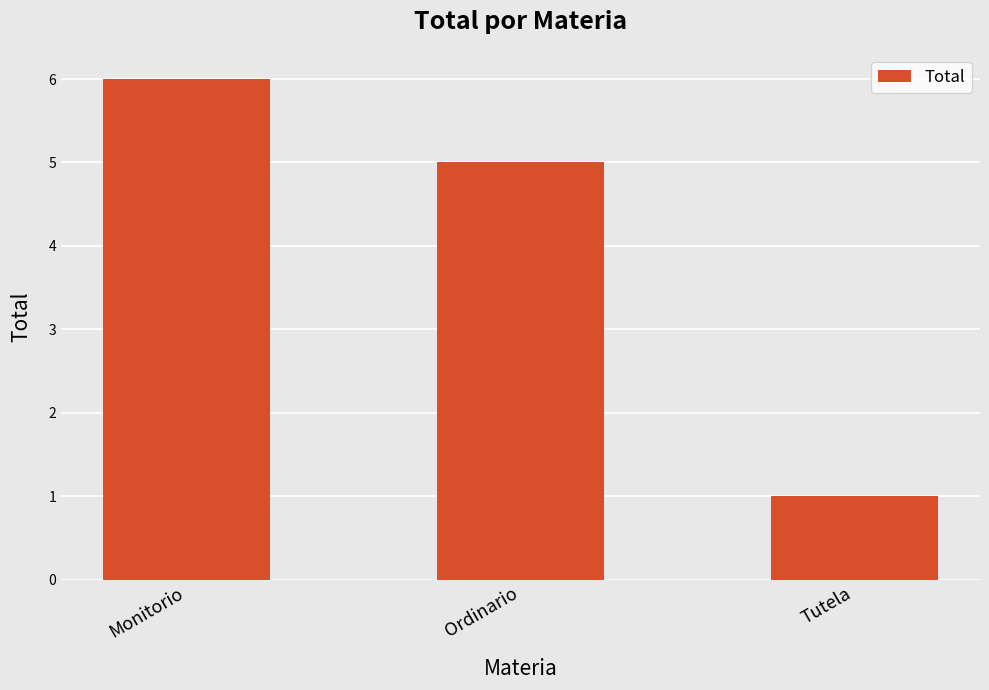

What is the ratio of the value at Monitorio to the value at Ordinario?

1.2